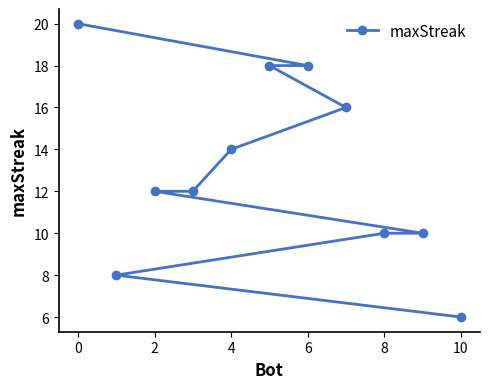

Read the value at 0.

20